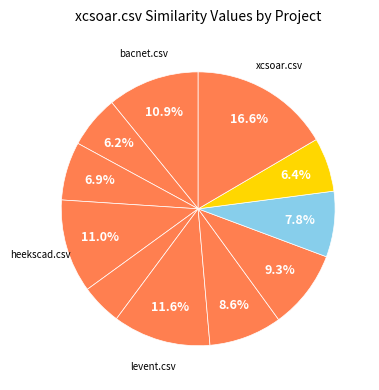

What is the smallest slice in the pie chart?

igarden.csv